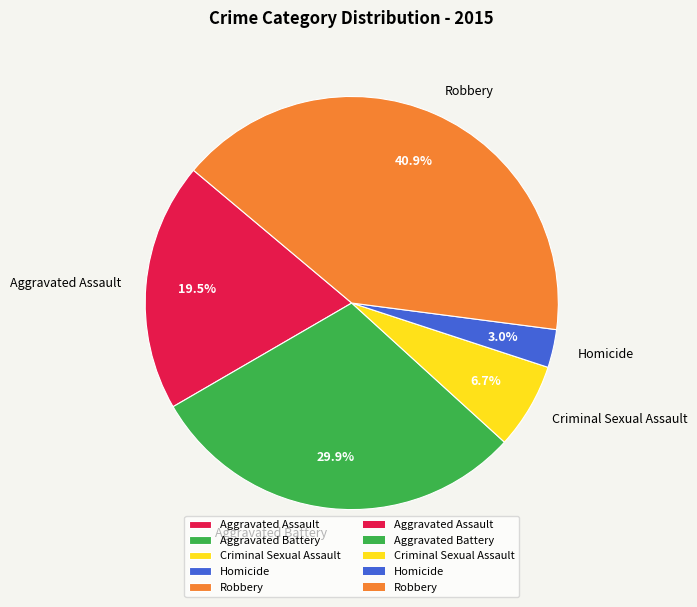

How many segments does this pie chart have?

5